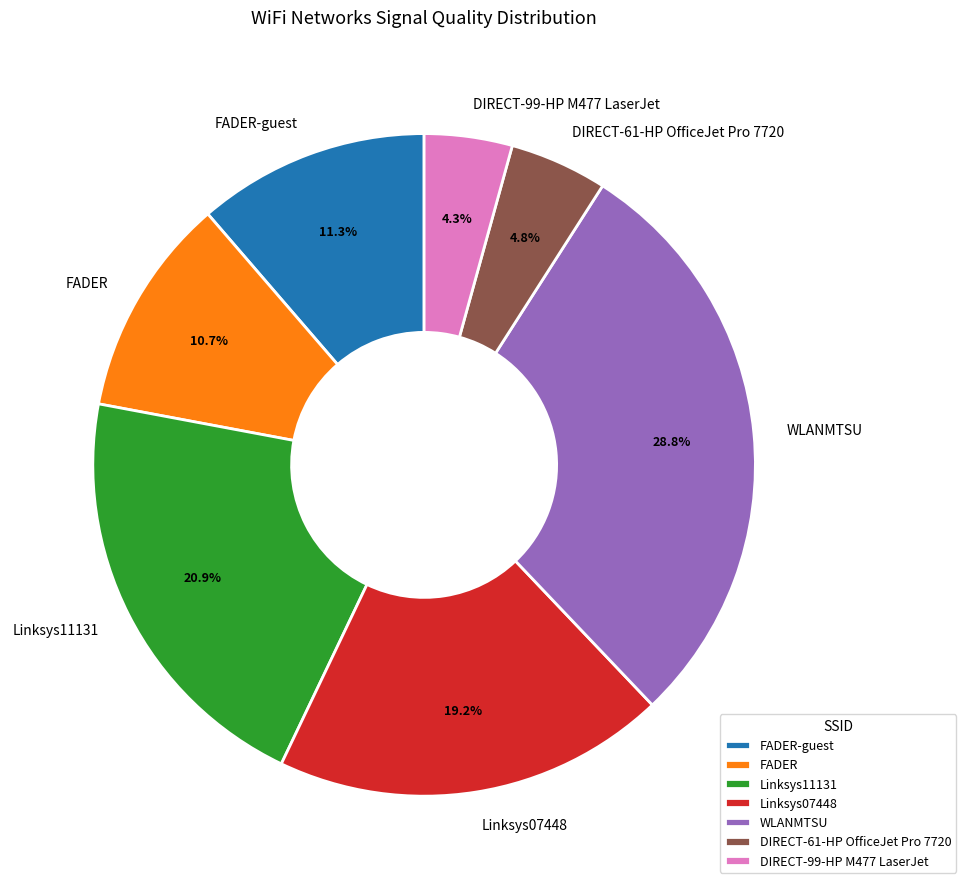

Does any single category account for the majority?

No